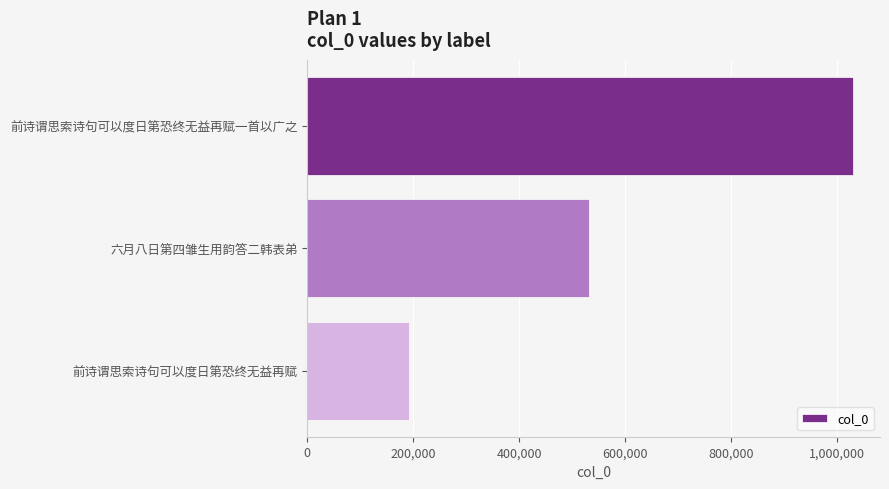

The chart shows a value of 716363 at 六月八日第四雏生用韵答二韩表弟. True or false?

False